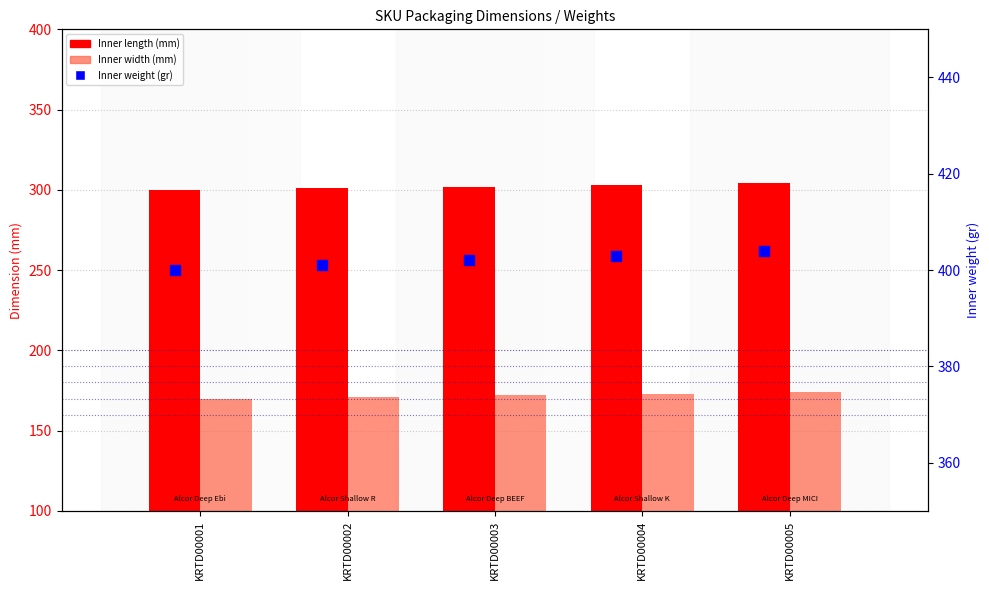

What are all the series names shown in the legend?

Inner length (mm), Inner width (mm), Inner weight (gr)